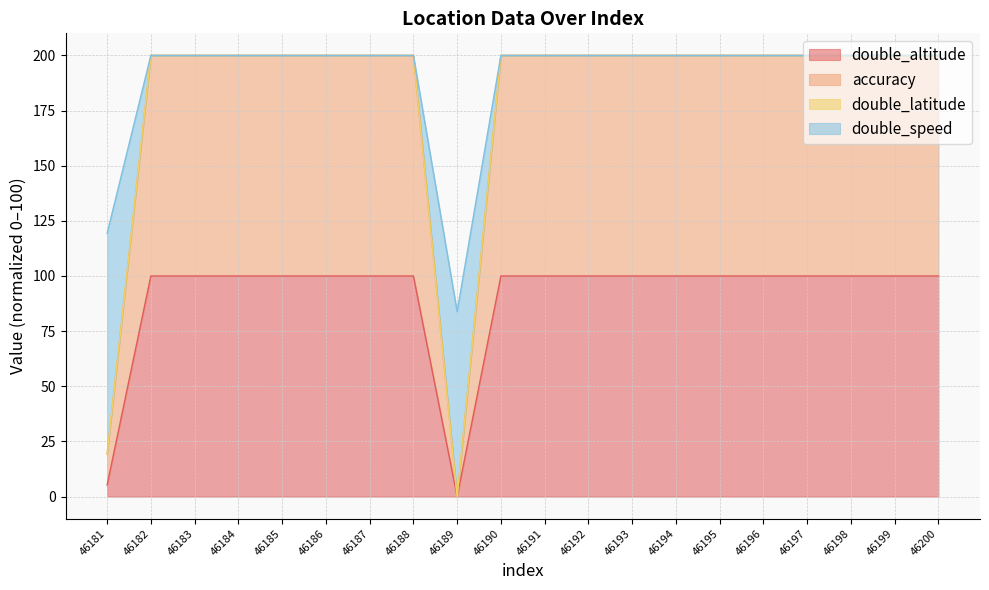

True or false: double_altitude and double_speed cross at least once.

False